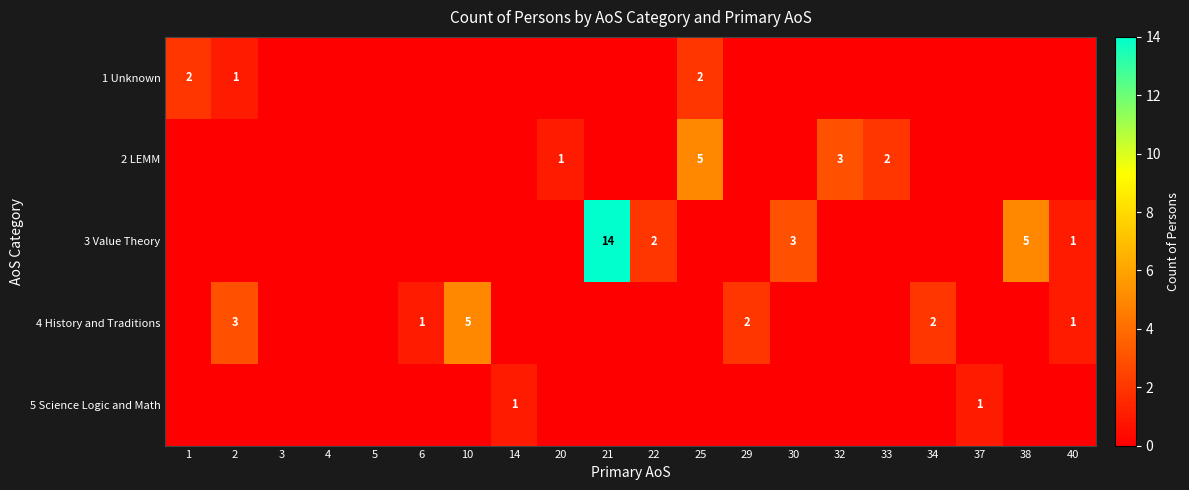

What is the total value across all series at 25?

7